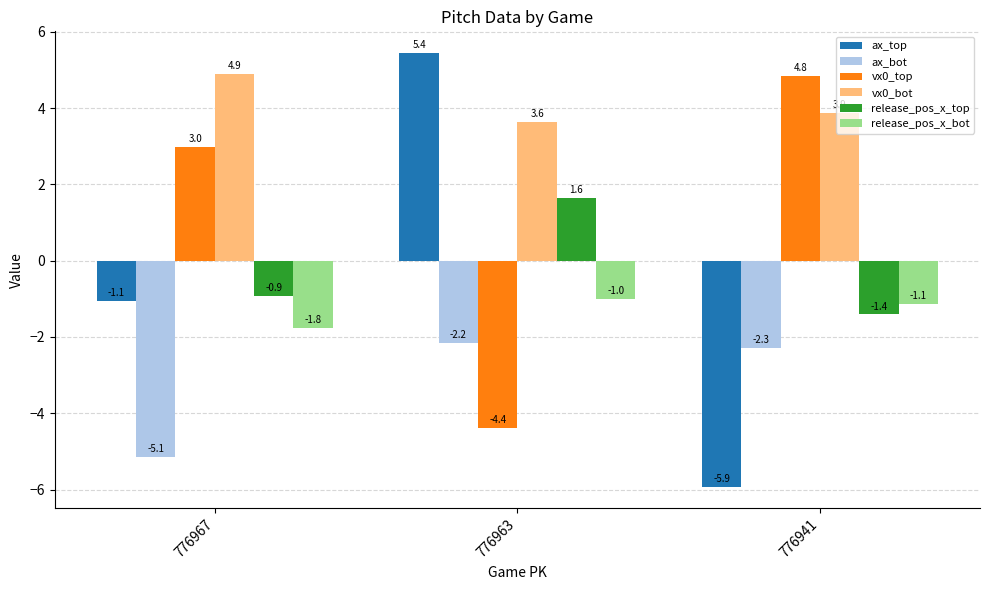

The value of vx0_top at 776963 is -4.4. True or false?

True